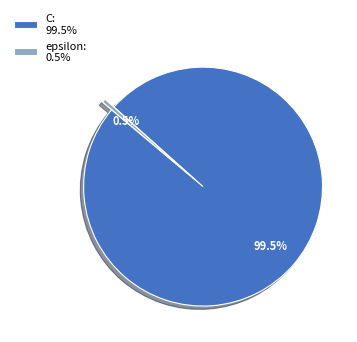

What is the smallest slice in the pie chart?

epsilon